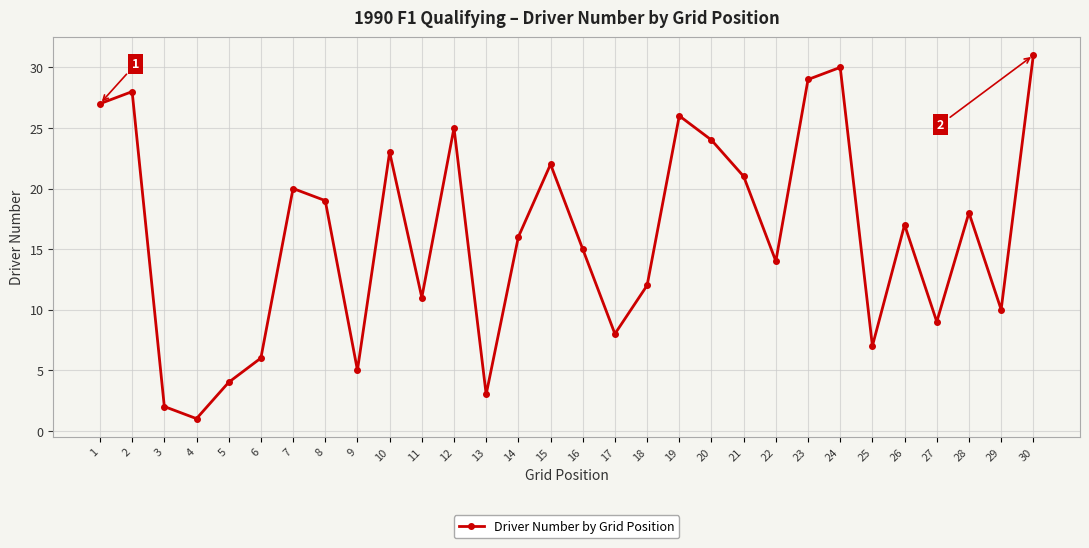

At which category does the chart reach its minimum across all series?

4